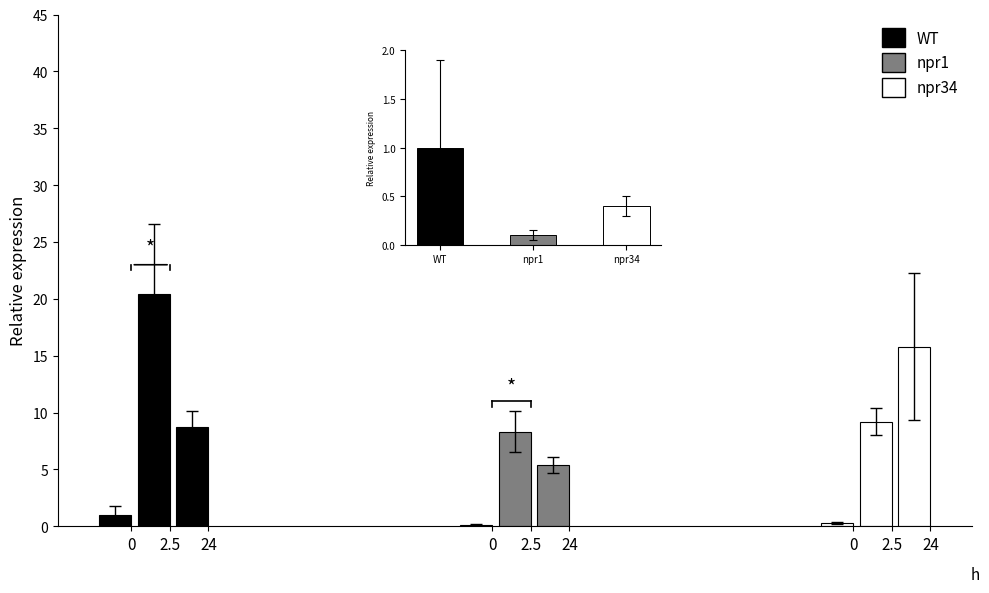

Is the value of npr1 at 0 greater than the value of npr34 at 2.5?

No